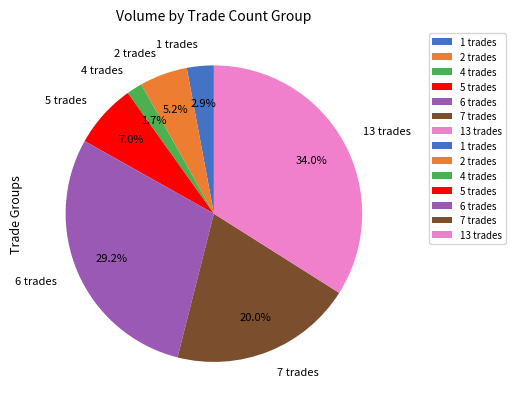

What is the smallest slice in the pie chart?

4 trades